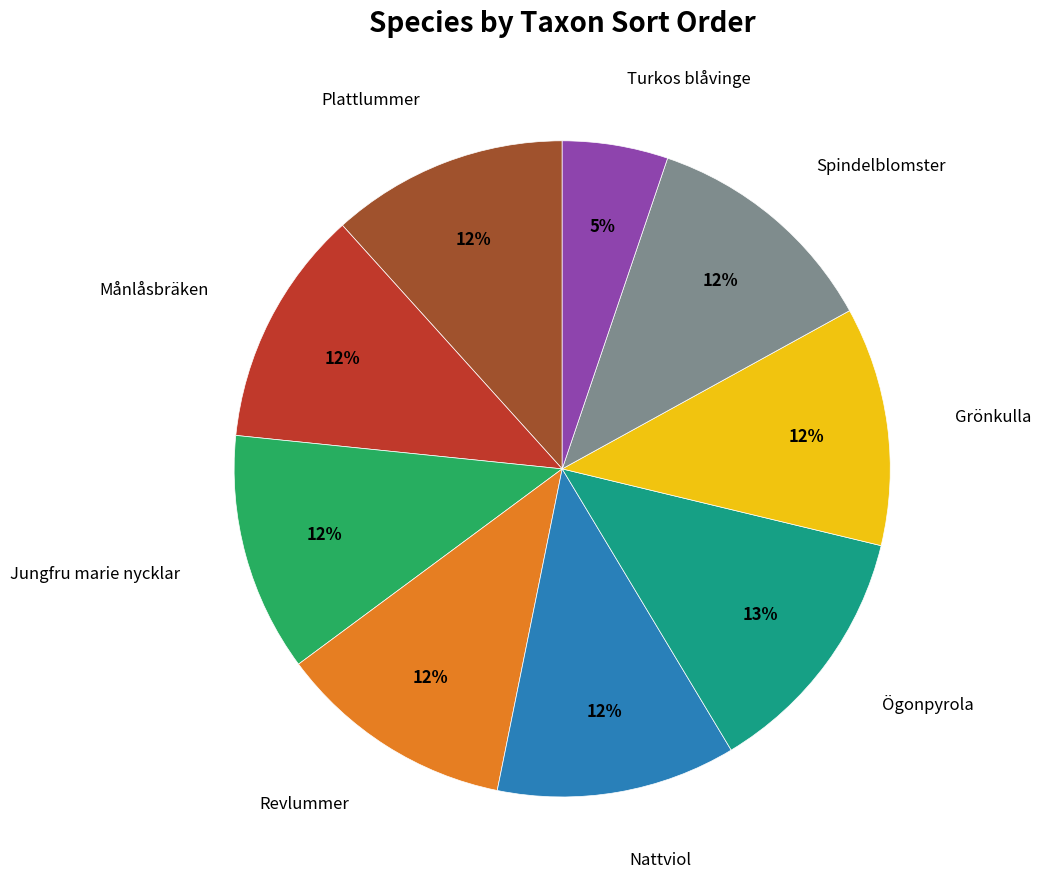

Is there any slice that represents more than half of the pie?

No